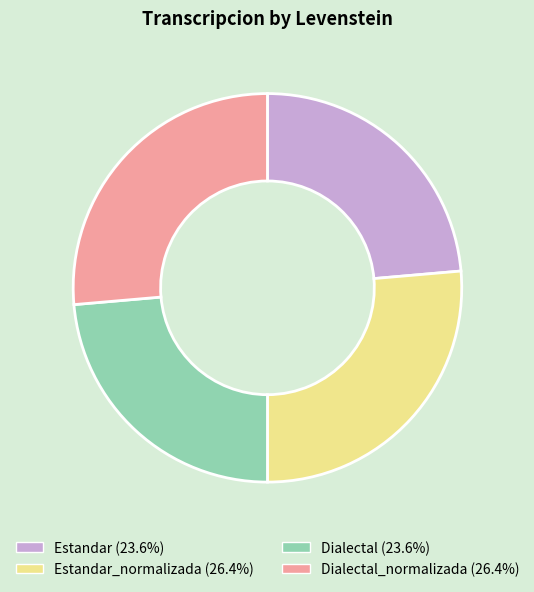

Is there a majority slice in this chart?

No